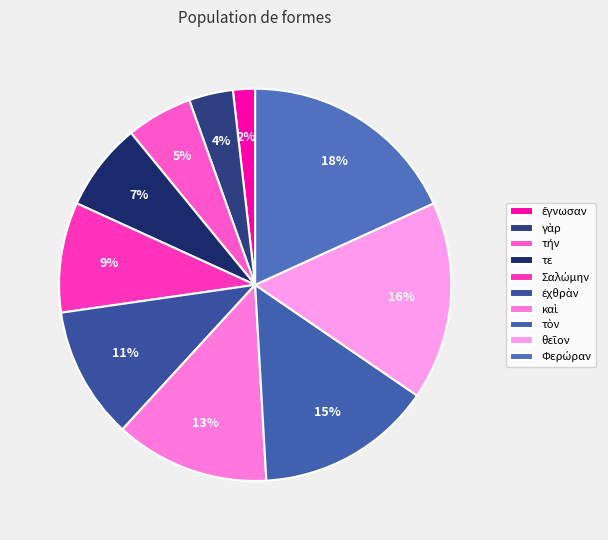

How many segments does this pie chart have?

10